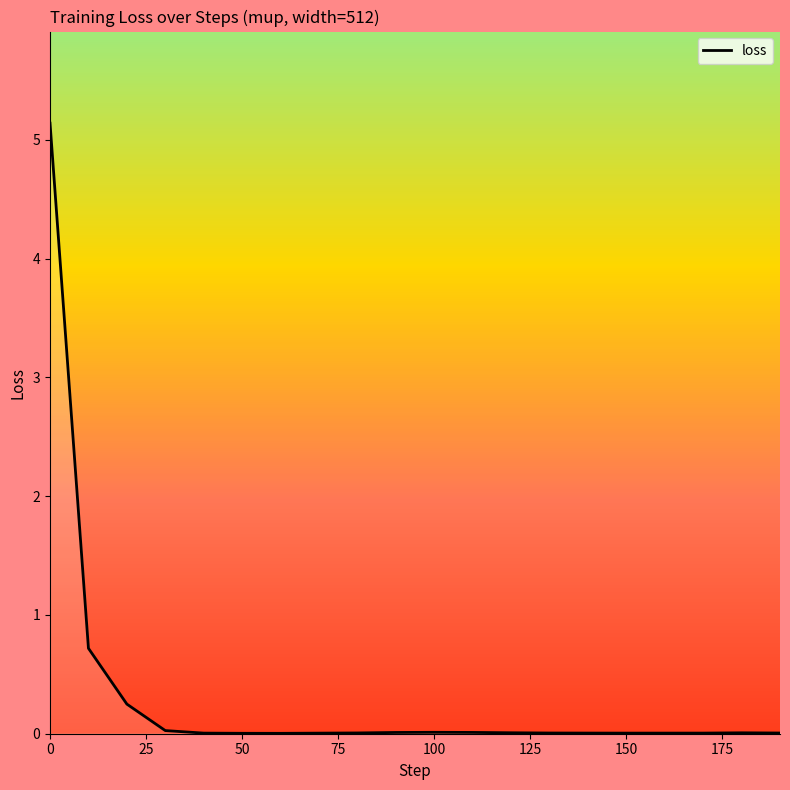

What is the greatest value displayed?

5.1